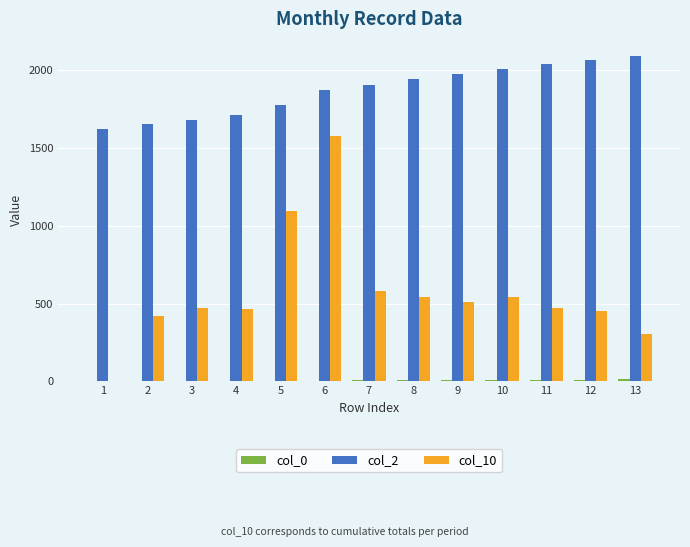

How many values in the col_10 series exceed 472?

8